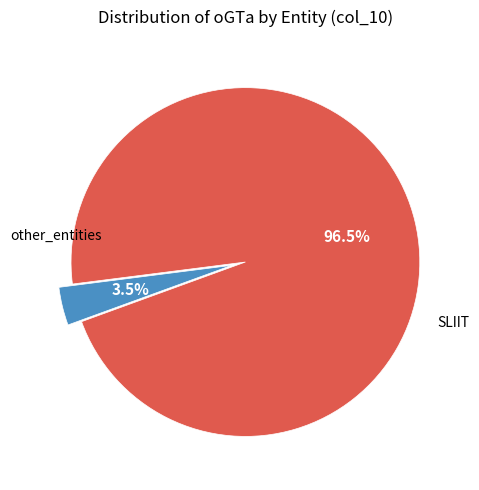

Is there any slice that represents more than half of the pie?

Yes